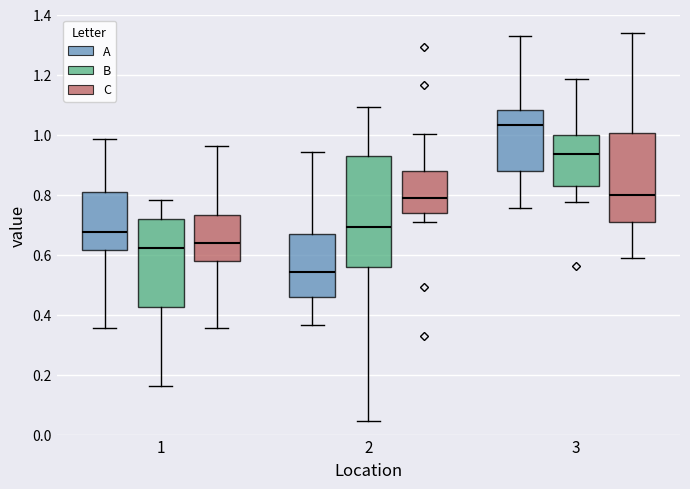

Where is the upper edge of the box for 2 (C) on the y-axis? The values are not printed on the chart, so give them approximately, as read against the axis.

0.88